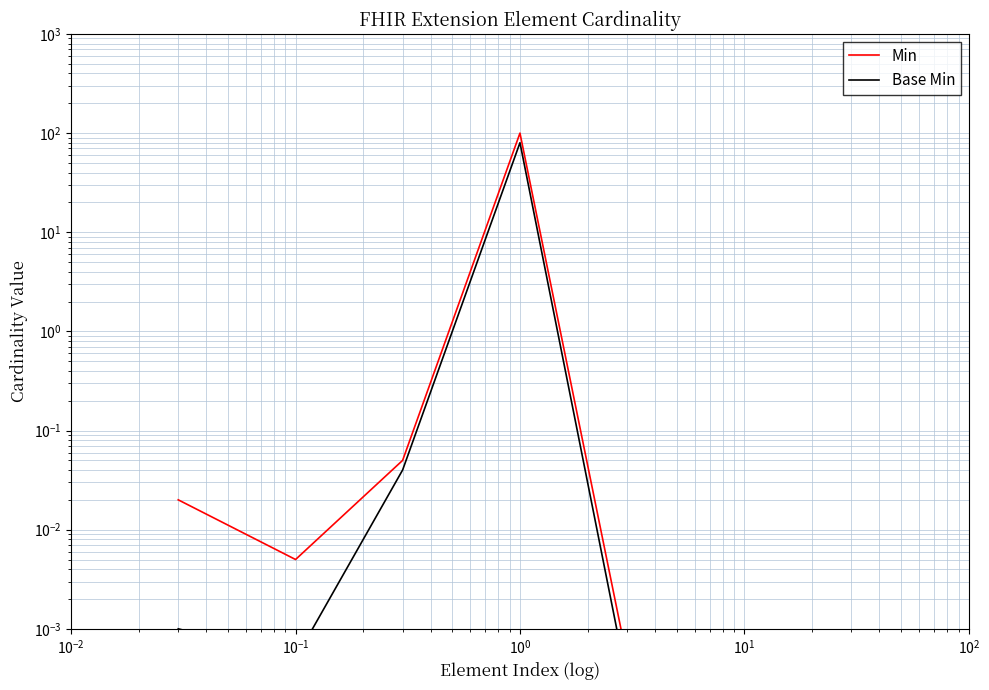

What is the sum of all Base Min values?

80.0